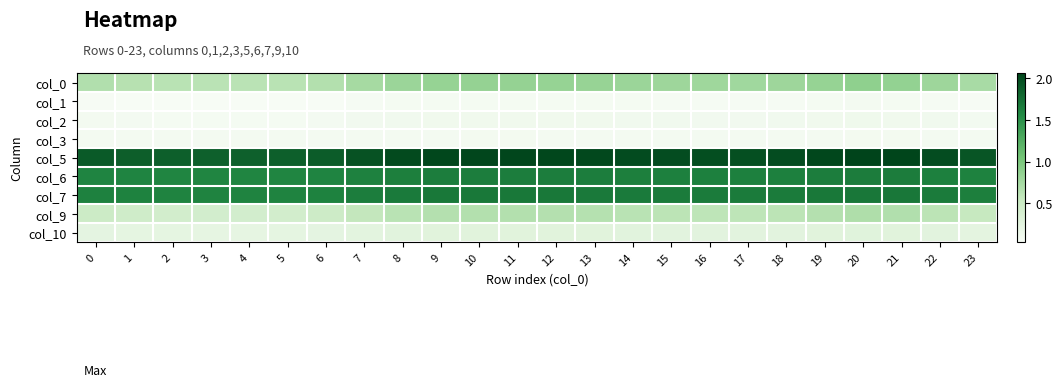

What is the maximum value shown in the chart?

2.1